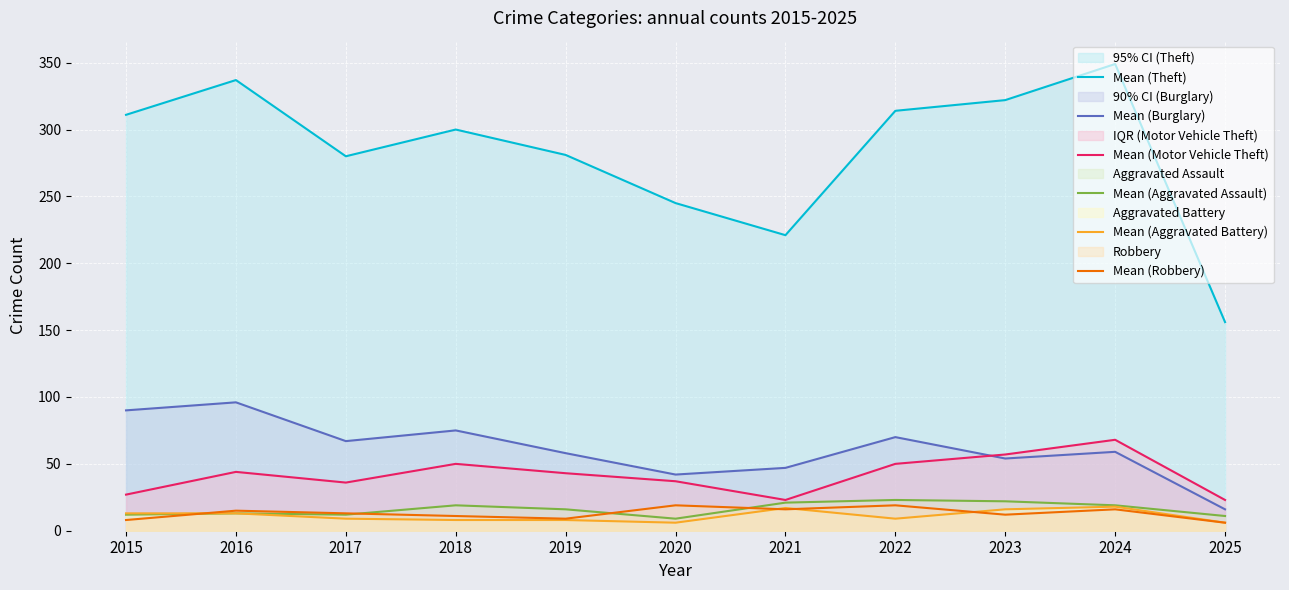

What is the minimum value for Mean (Aggravated Battery)?

6